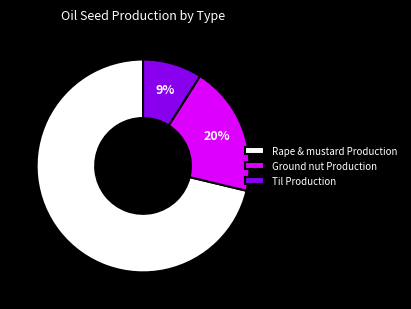

Is it true that Til Production is 1% of the pie?

False